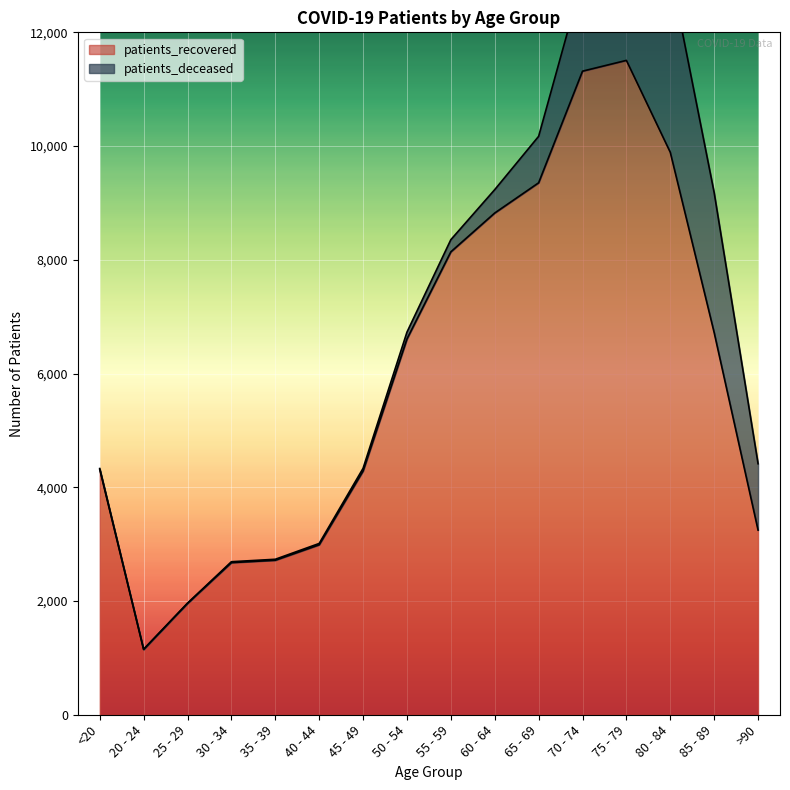

What is the average value?

5981